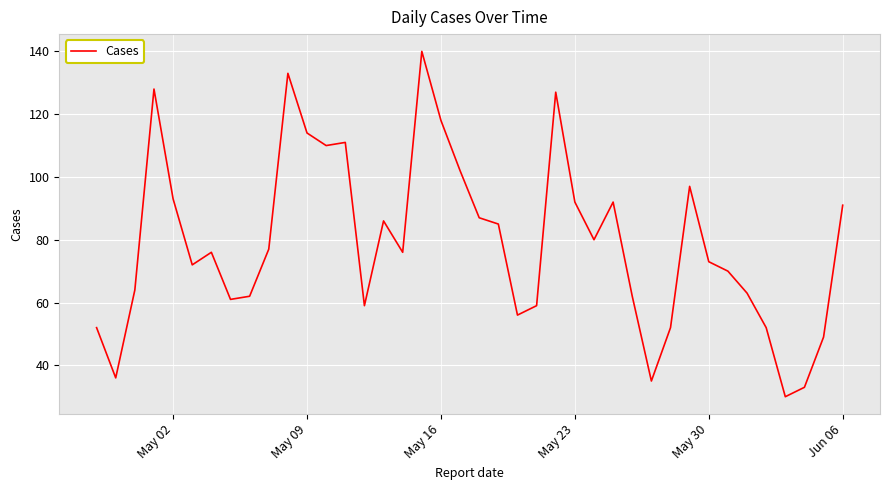

What is the maximum value shown in the chart?

140